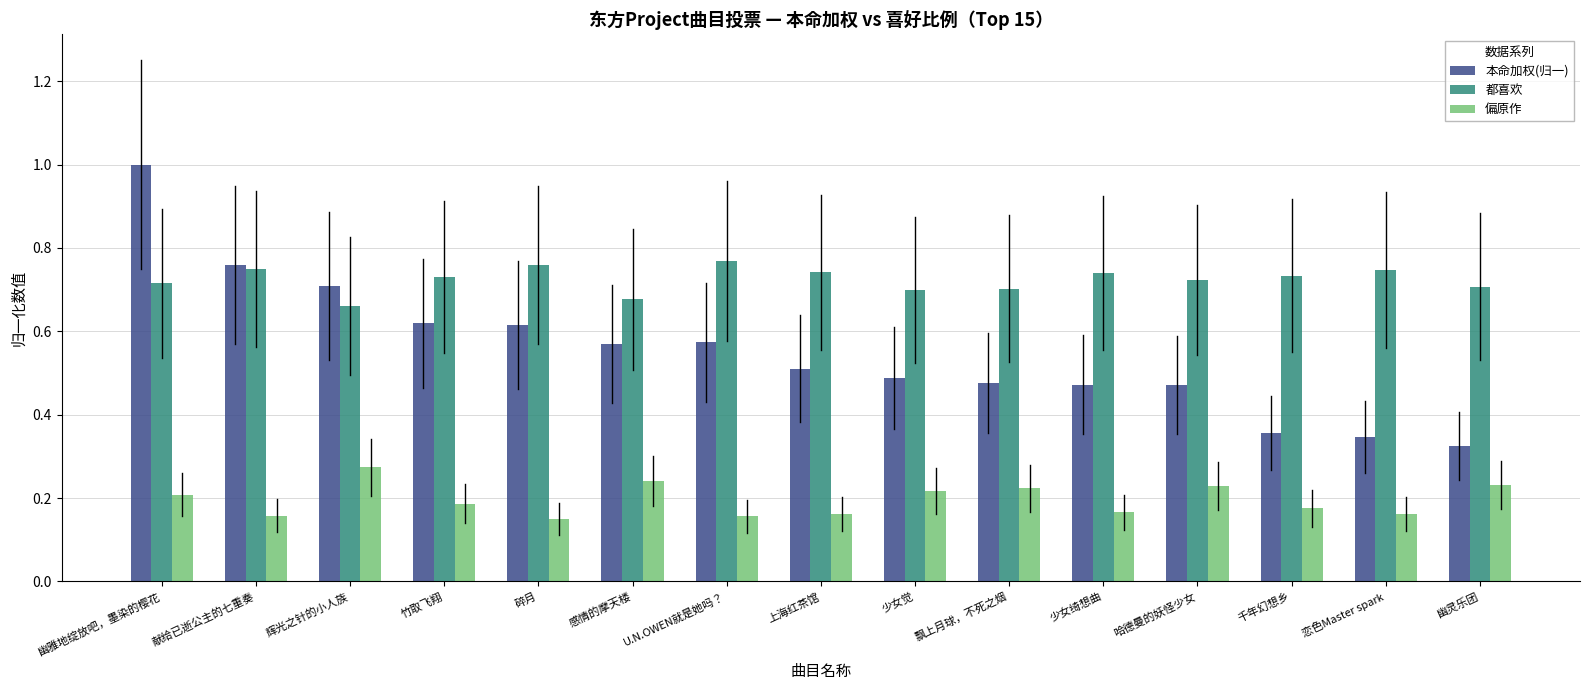

How many 本命加权(归一) values are between 0 and 1?

15